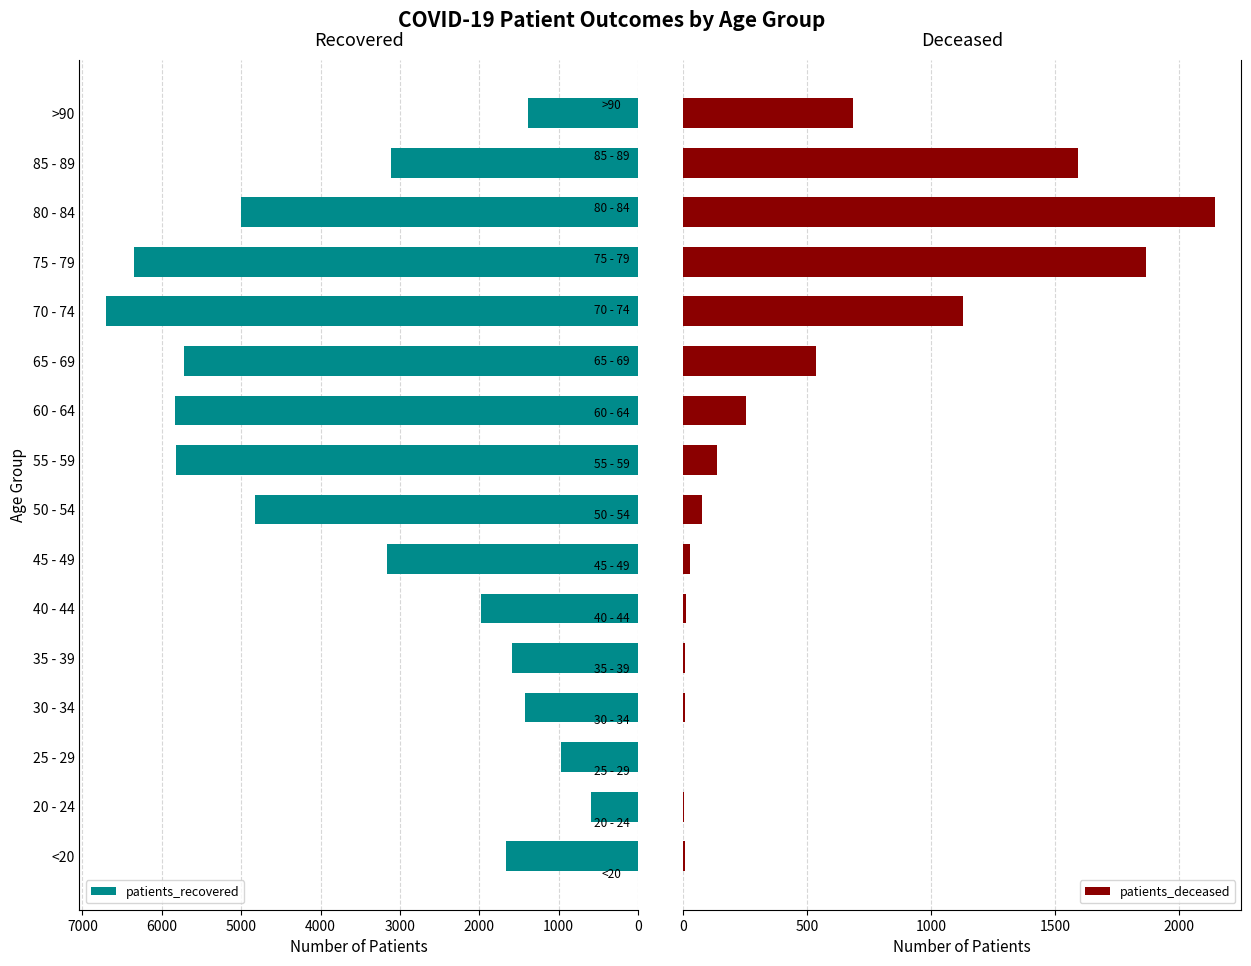

Which series has the largest range (max minus min)?

patients_recovered